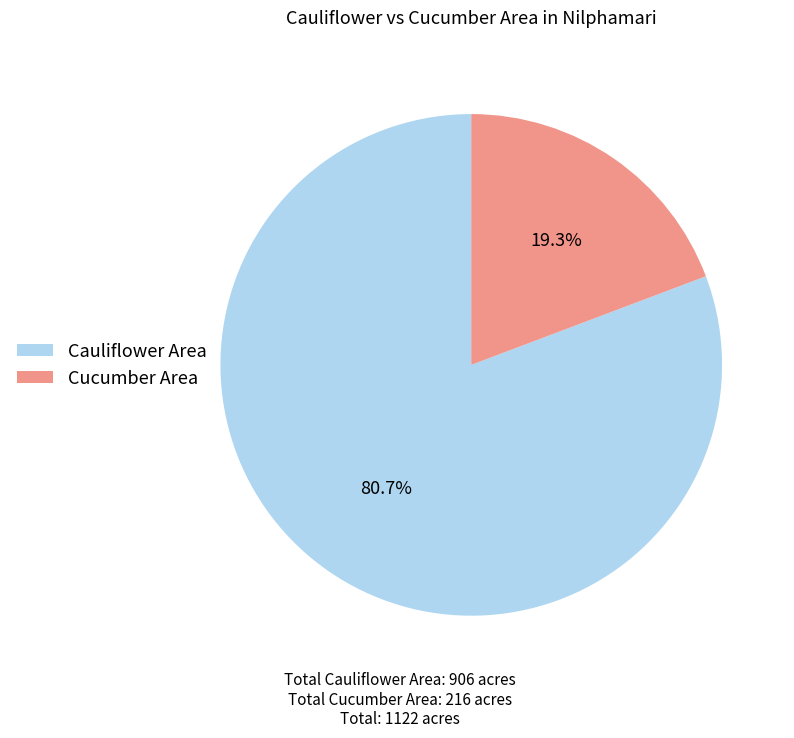

To the nearest percent, what is the difference between the largest and smallest slice percentages?

61%